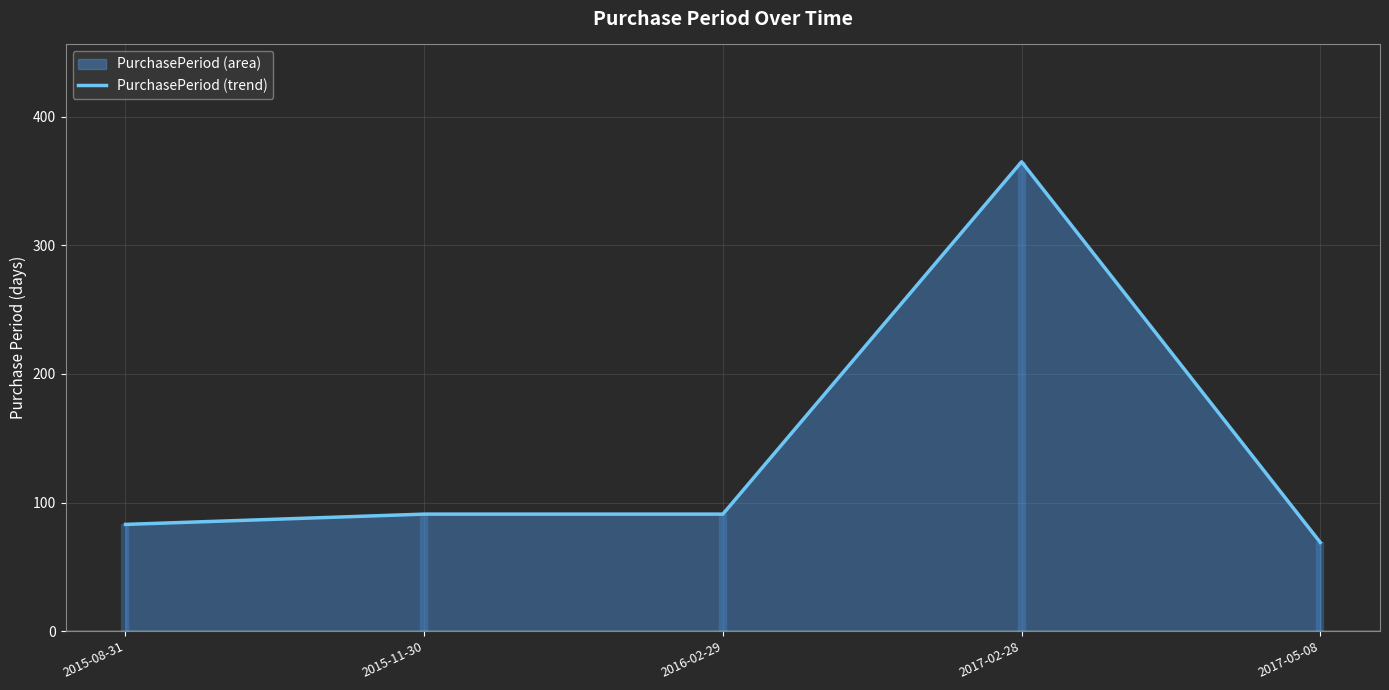

What is the change in value from 2015-08-31 to 2016-02-29?

+8